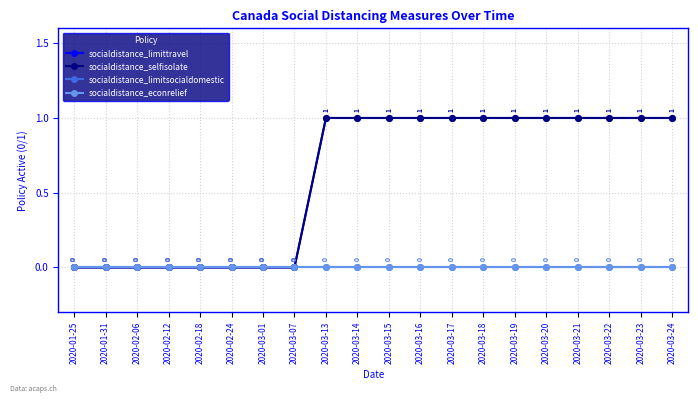

Is this an area chart (filled region under the line)?

No